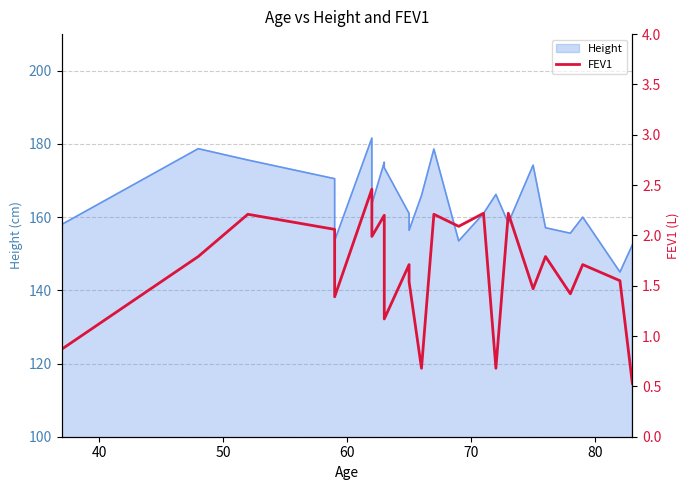

What is the value of the 6th point from the left?

2.5